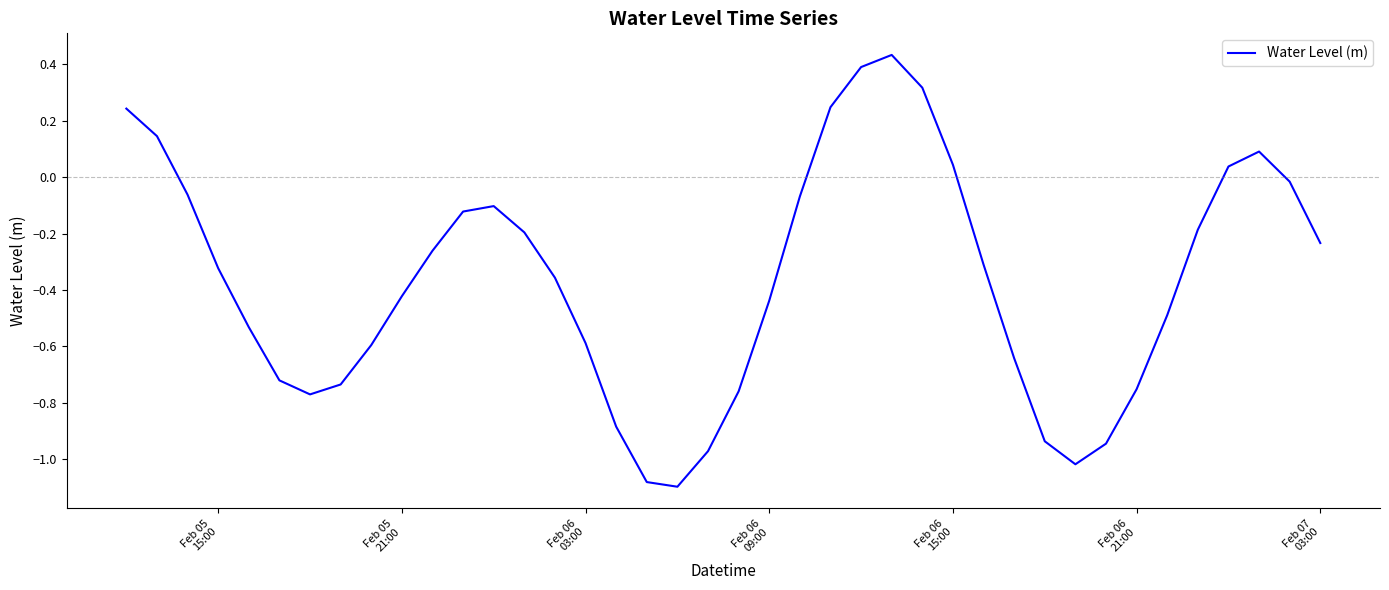

What is the difference between the maximum and minimum values?

1.5